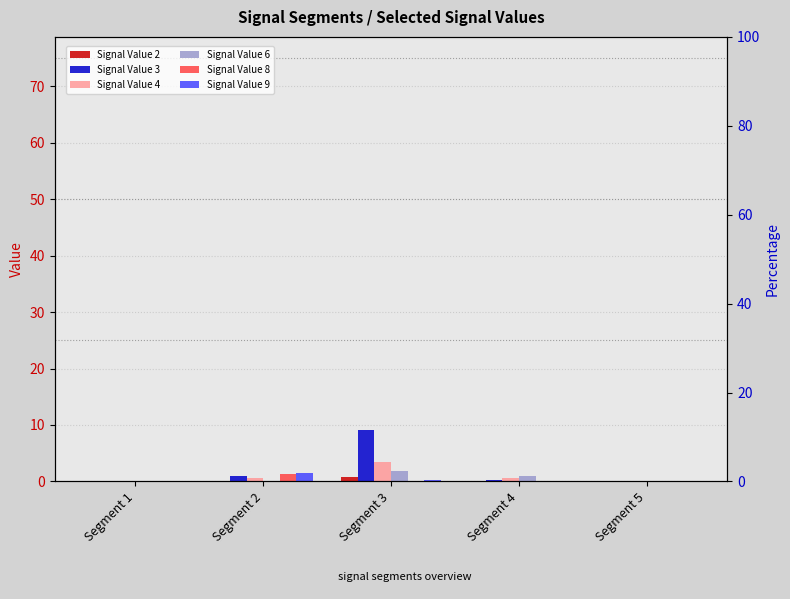

What is the average value of the Signal Value 3 series?

2.0